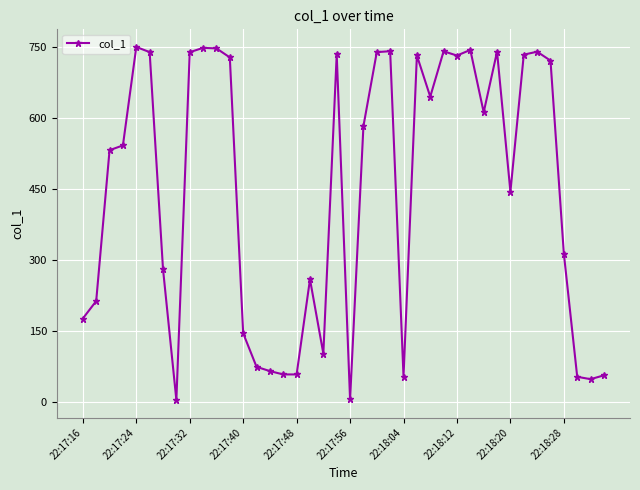

What is the average value?

446.4